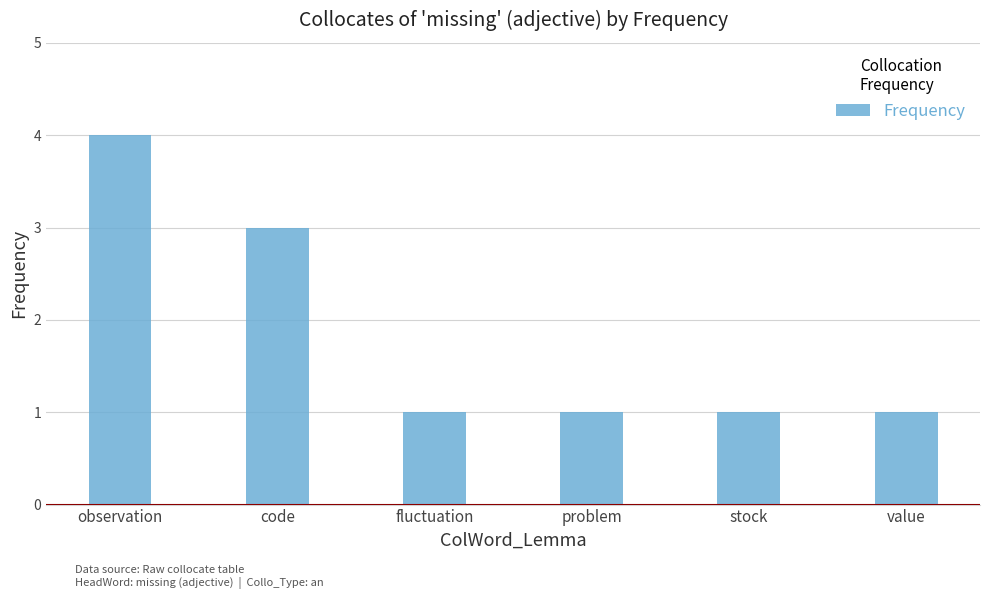

What is the approximate value at code?

3